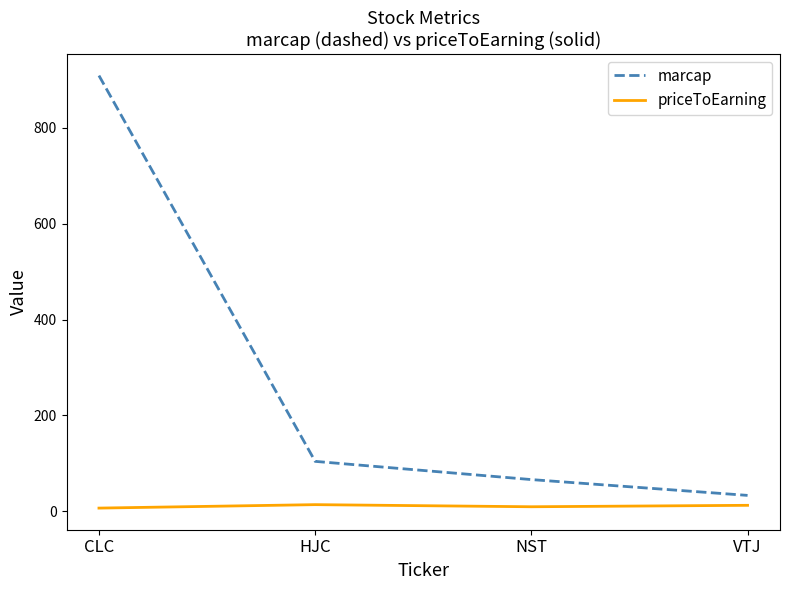

What position from the left is HJC?

2